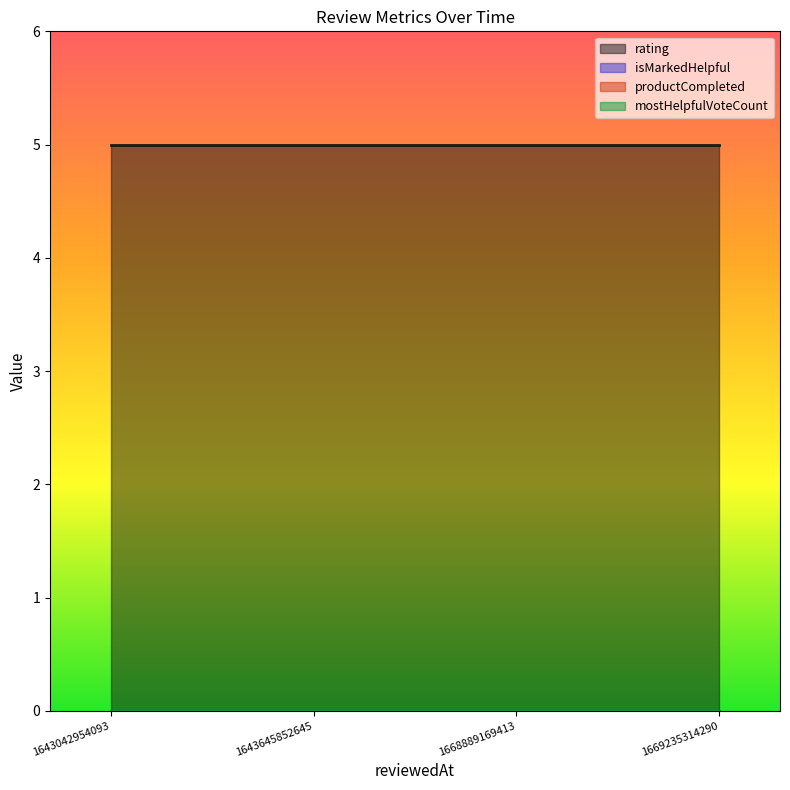

Reading left to right, list all the values displayed in this chart.

rating: 5	5	5	5
isMarkedHelpful: 0	0	0	0
productCompleted: 0	0	0	0
mostHelpfulVoteCount: 0	0	0	0